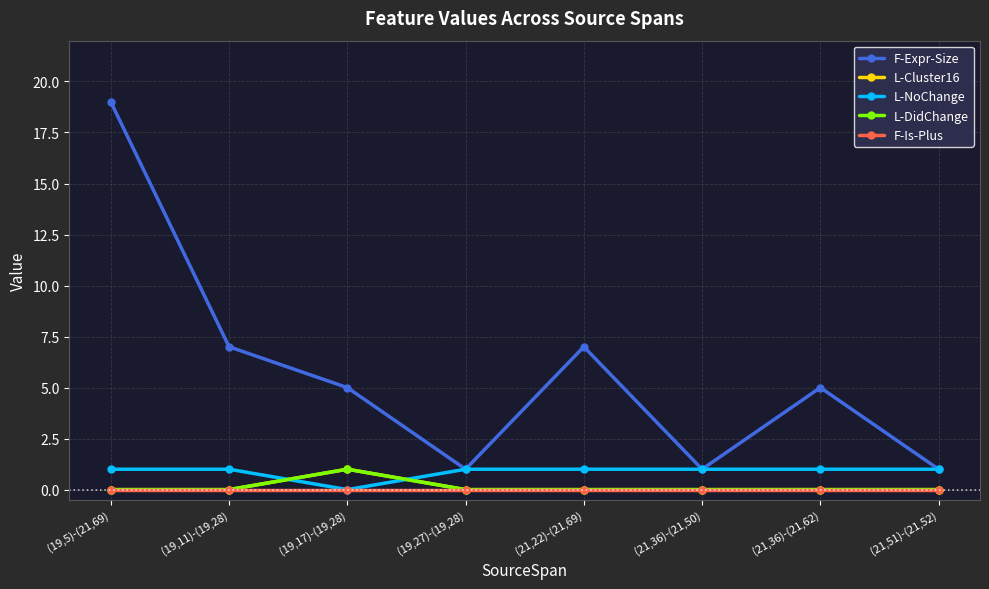

Is it true that L-NoChange equals 2 at (21,51)-(21,52)?

False